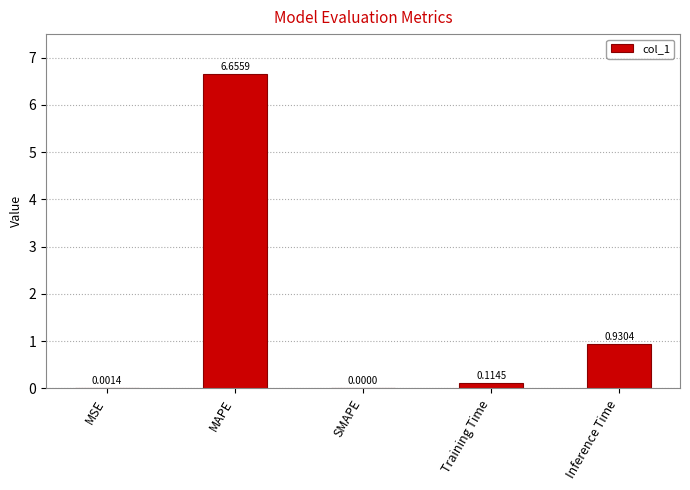

Where is the data nearest to the value 3?

Inference Time